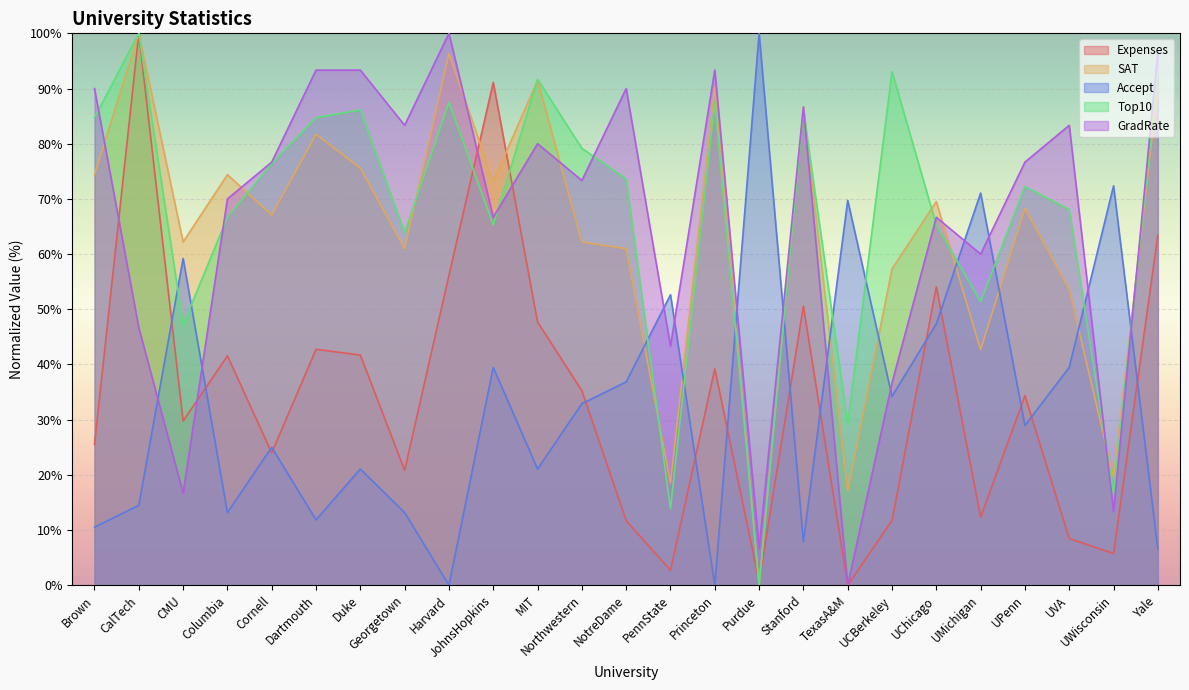

At which label is Top10 closest to 50?

UMichigan